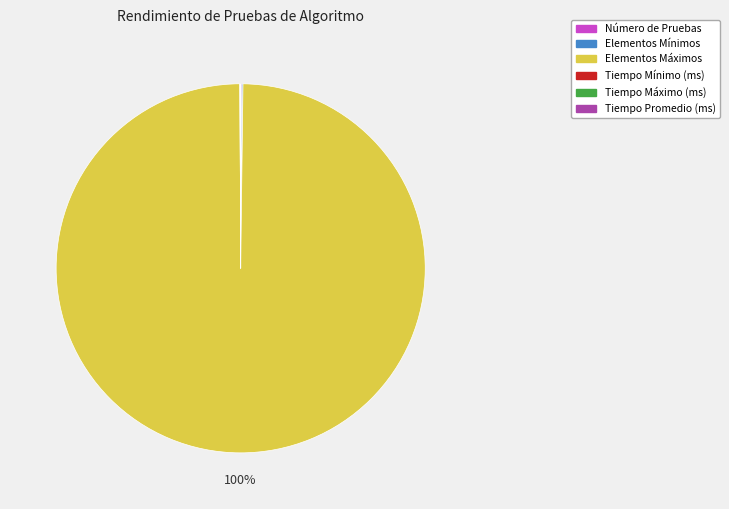

What is the largest slice in the pie chart?

Elementos Máximos